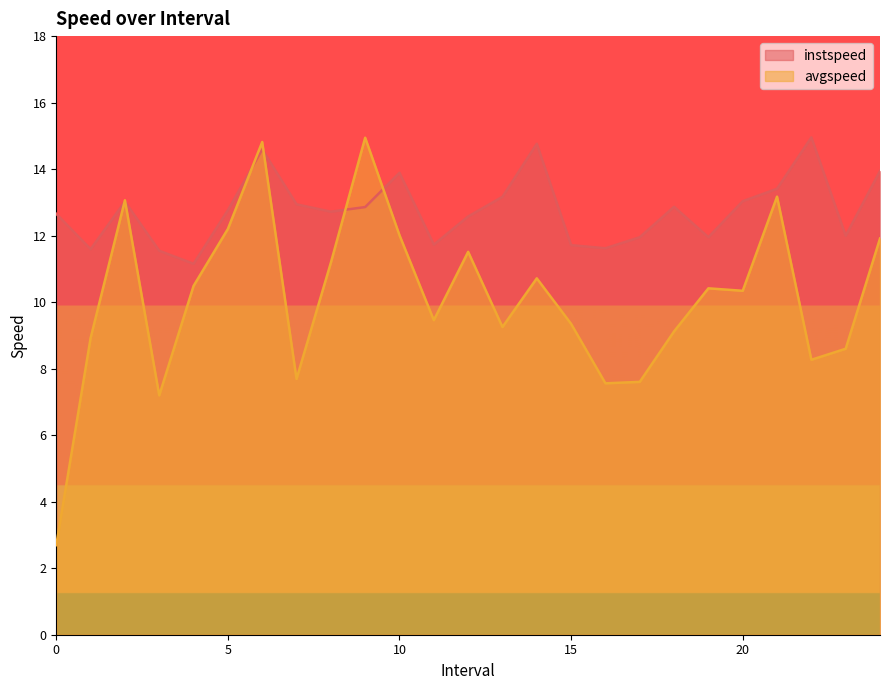

Is it true that instspeed equals 12.0 at 23.0?

True